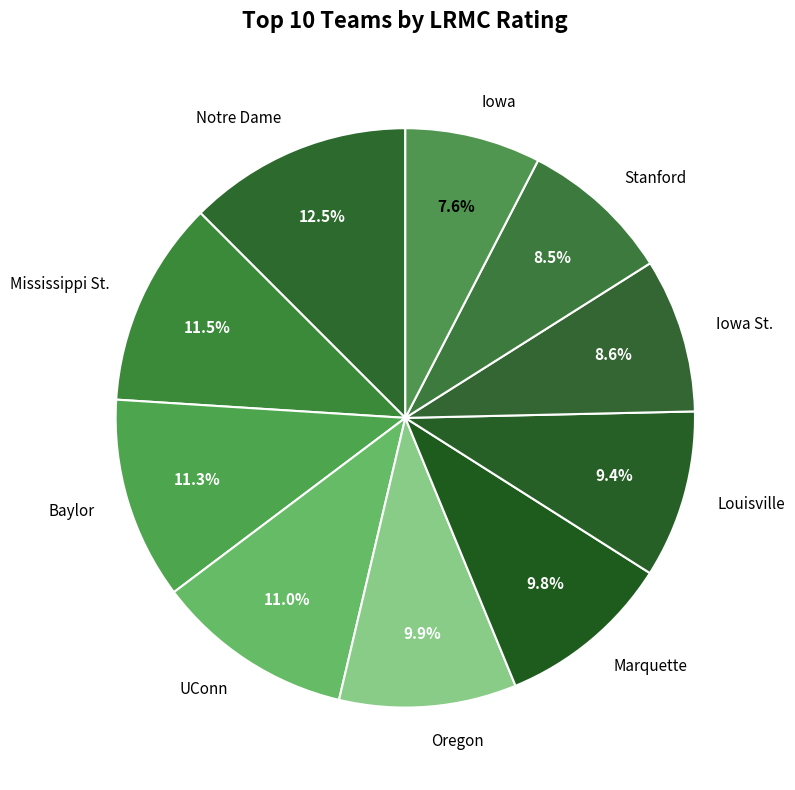

How many segments does this pie chart have?

10